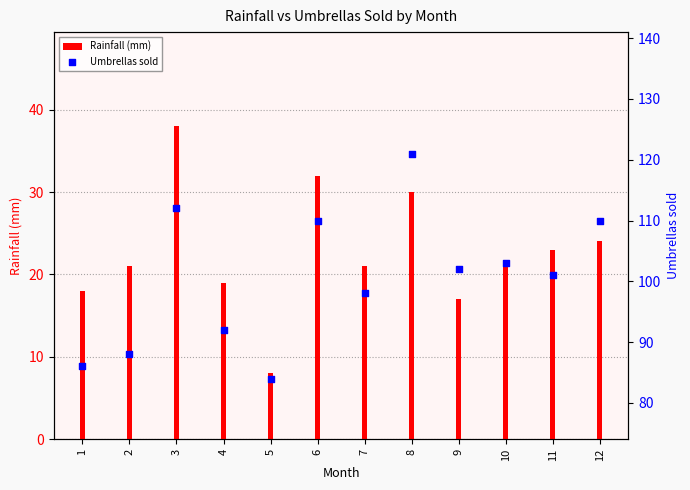

Which series reaches the minimum Y coordinate?

Rainfall (mm)